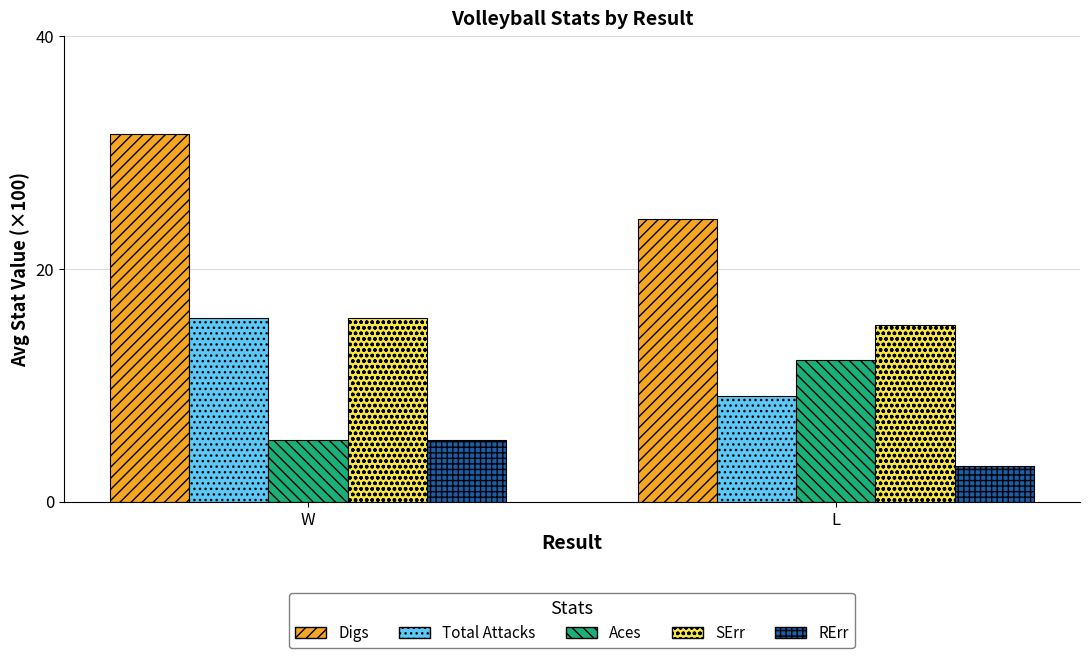

Rank the categories by Digs value from highest to lowest.

W, L